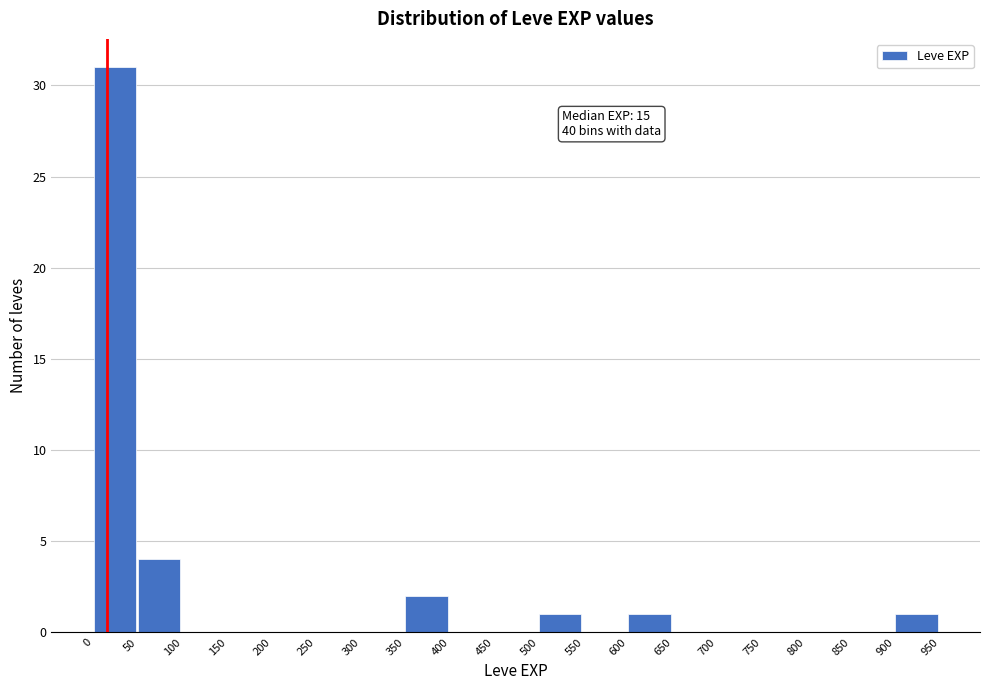

Over which range of the x-axis is the bar tallest?

0 to 50